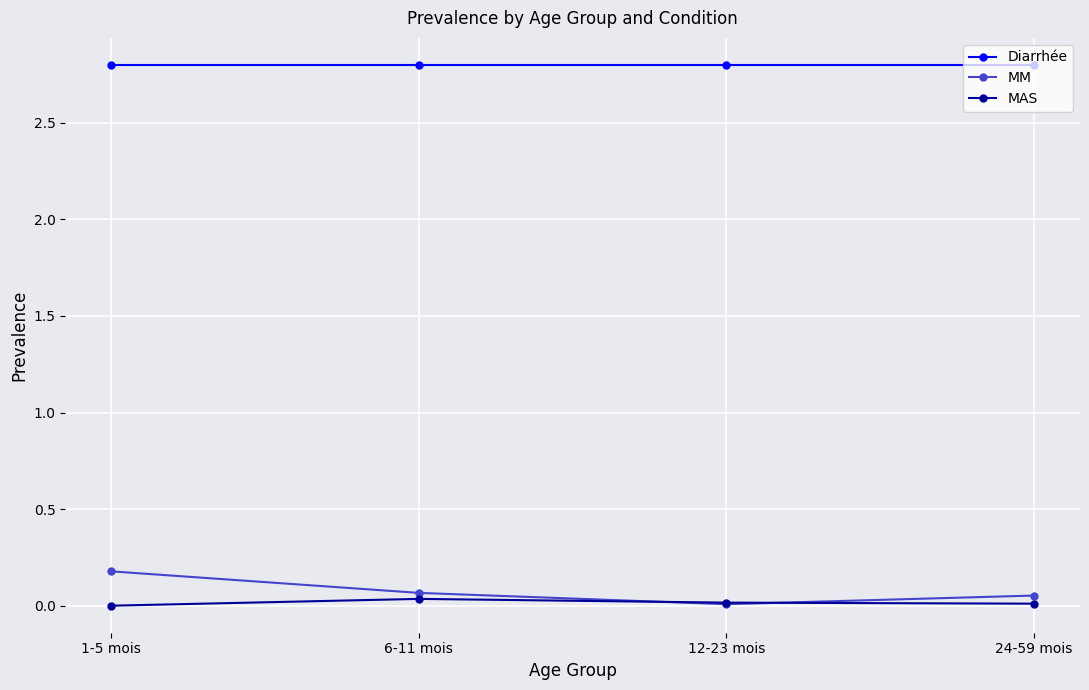

True or false: Diarrhée has more than 2 interior local peaks.

False